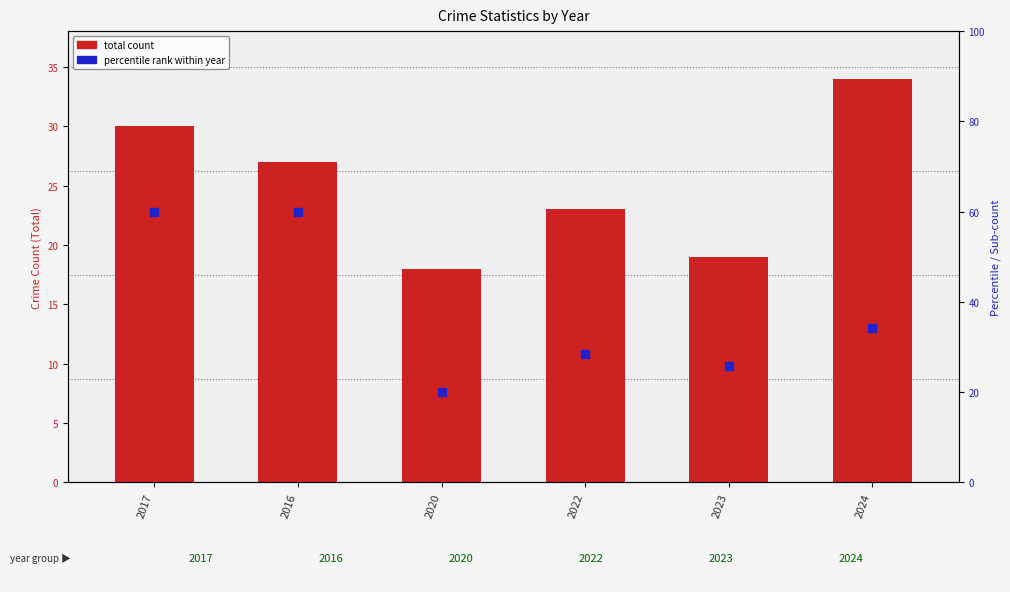

At which category is the sum across all series the highest?

2024